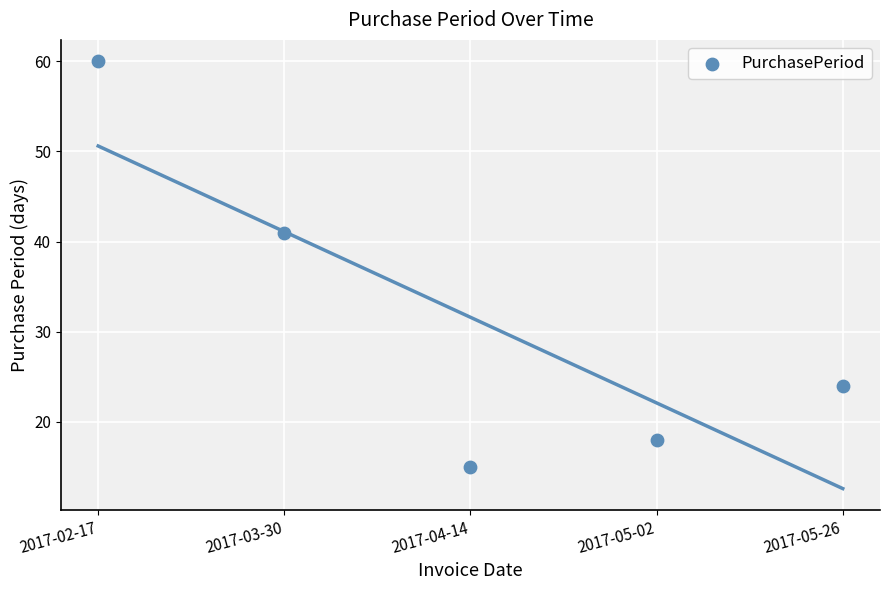

What is the average Y value?

32